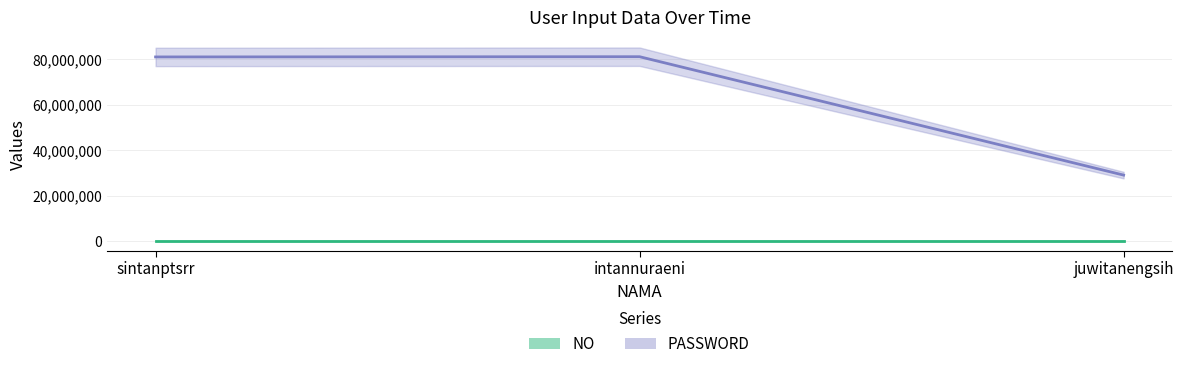

The value of NO at intannuraeni is 2. True or false?

True